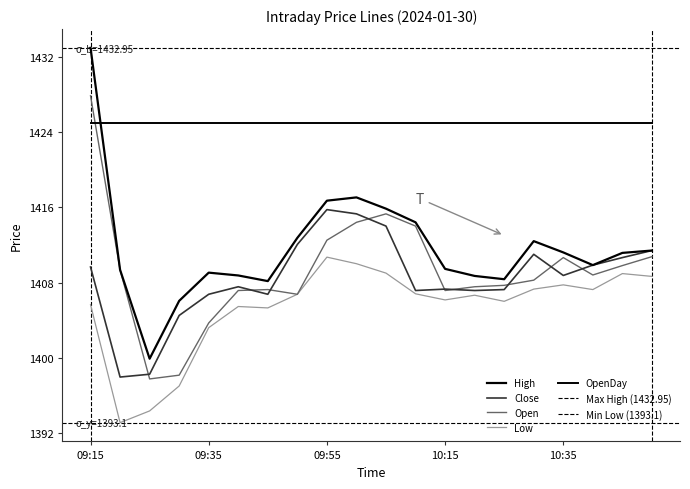

List the labels in order of Low value, smallest first.

09:20, 09:25, 09:30, 09:35, 09:45, 09:40, 09:15, 10:25, 10:15, 10:20, 09:50, 10:10, 10:40, 10:30, 10:35, 10:50, 10:45, 10:05, 10:00, 09:55